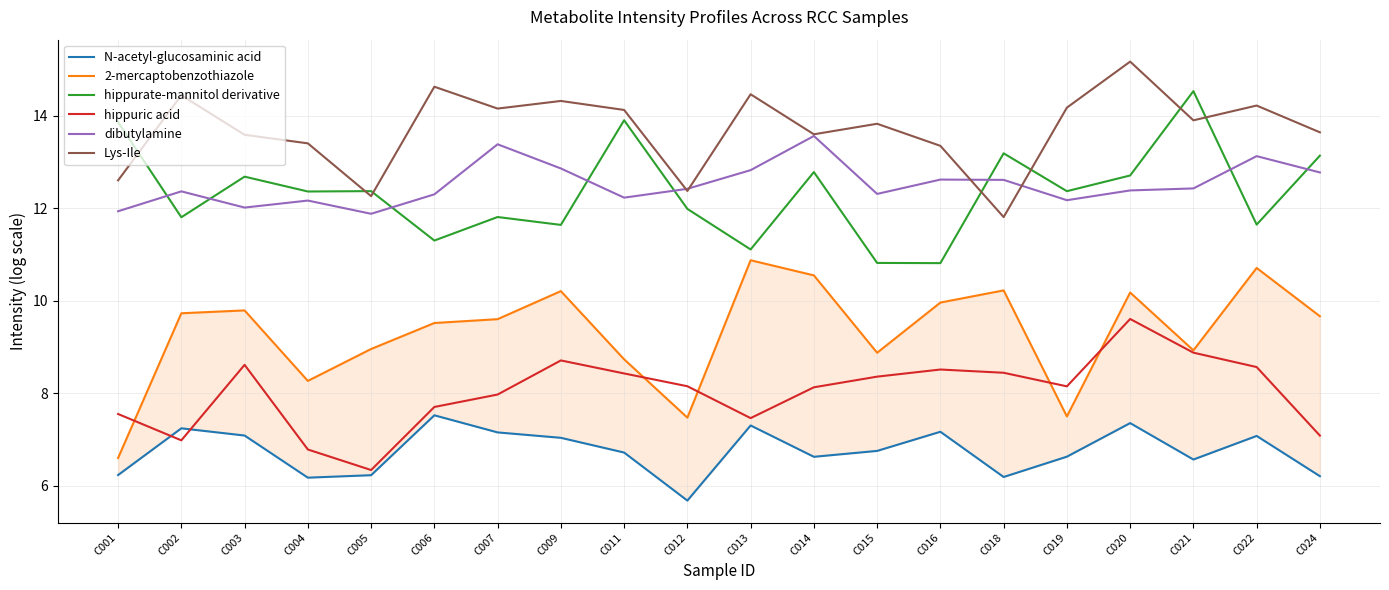

Which series has the widest spread of values?

2-mercaptobenzothiazole